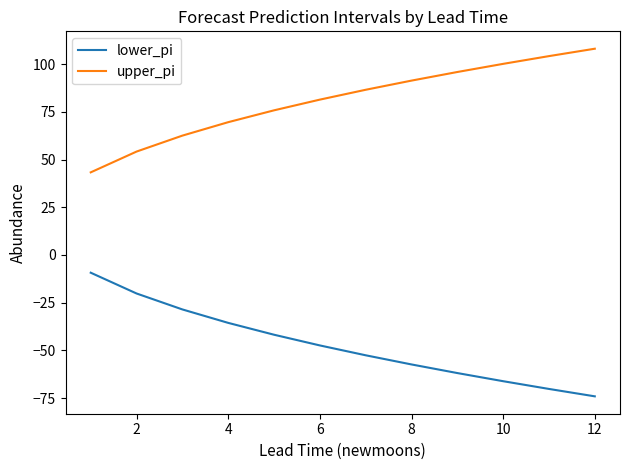

True or false: upper_pi has more than 1 interior local peaks.

False